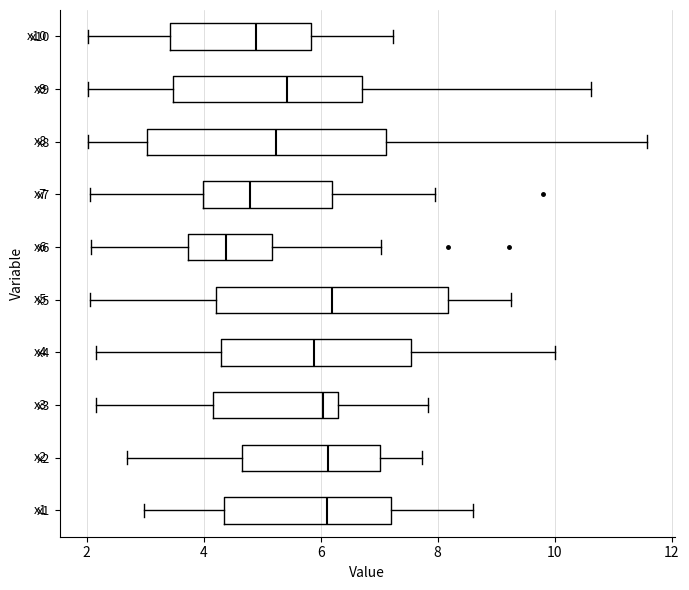

Reading bottom to top, read every box against the x-axis: the position of its median line, the range the box covers, and the ends of its whiskers. The values are not printed on the chart, so give them approximately, as read against the axis.

x1: median 6.2, box 4.4 to 7.2, whiskers 3.0 to 8.6
x2: median 6.2, box 4.6 to 7.0, whiskers 2.6 to 7.8
x3: median 6.0, box 4.2 to 6.2, whiskers 2.2 to 7.8
x4: median 5.8, box 4.2 to 7.6, whiskers 2.2 to 10.0
x5: median 6.2, box 4.2 to 8.2, whiskers 2.0 to 9.2
x6: median 4.4, box 3.8 to 5.2, whiskers 2.0 to 7.0
x7: median 4.8, box 4.0 to 6.2, whiskers 2.0 to 8.0
x8: median 5.2, box 3.0 to 7.2, whiskers 2.0 to 11.6
x9: median 5.4, box 3.4 to 6.8, whiskers 2.0 to 10.6
x10: median 4.8, box 3.4 to 5.8, whiskers 2.0 to 7.2